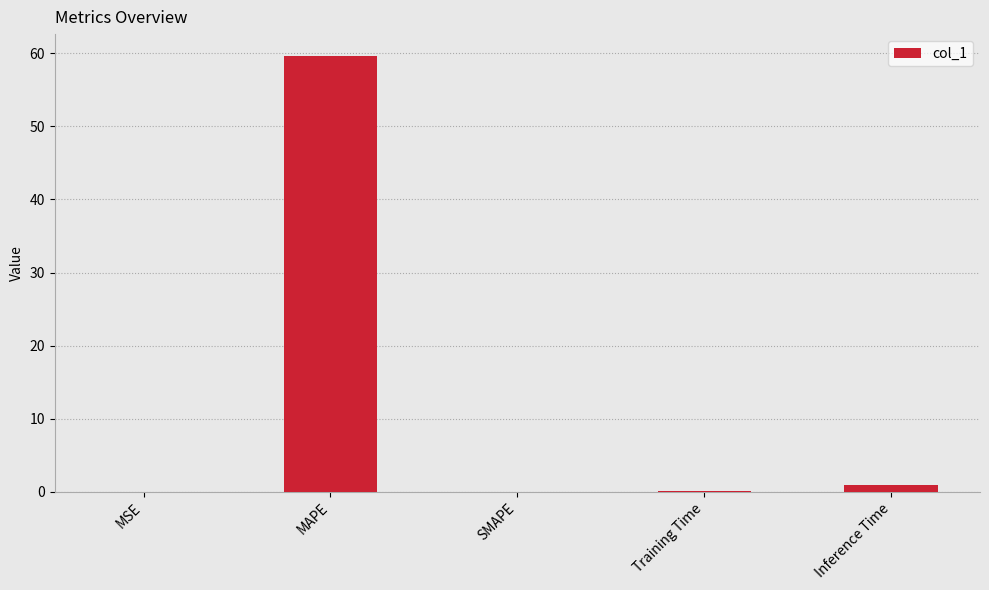

Are the bars horizontal?

No